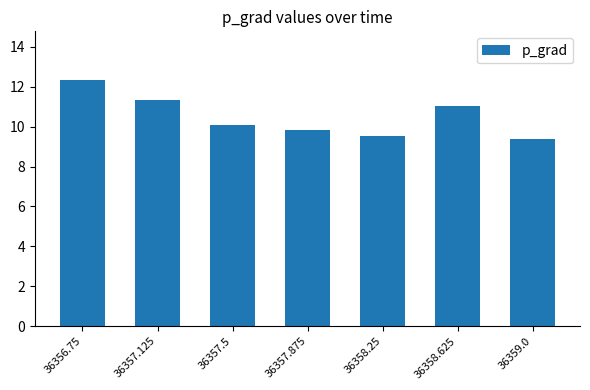

What is the difference between the second highest and second lowest values?

1.8